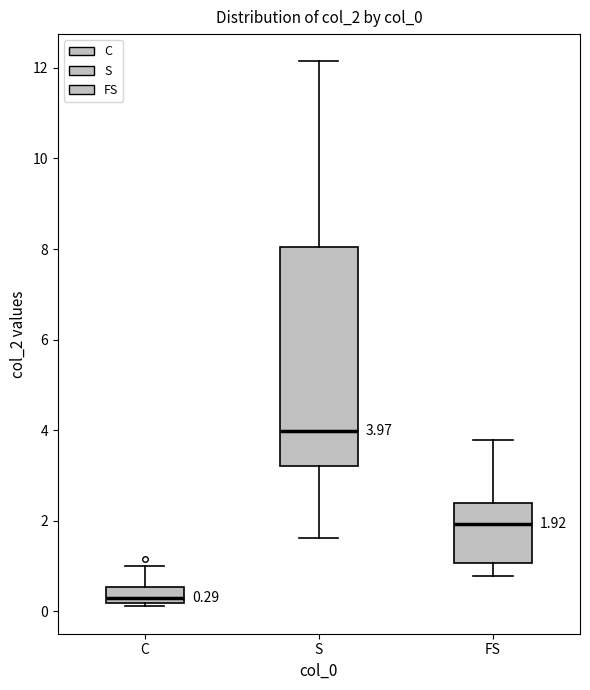

Which box is the tallest, from its lower edge to its upper edge?

S